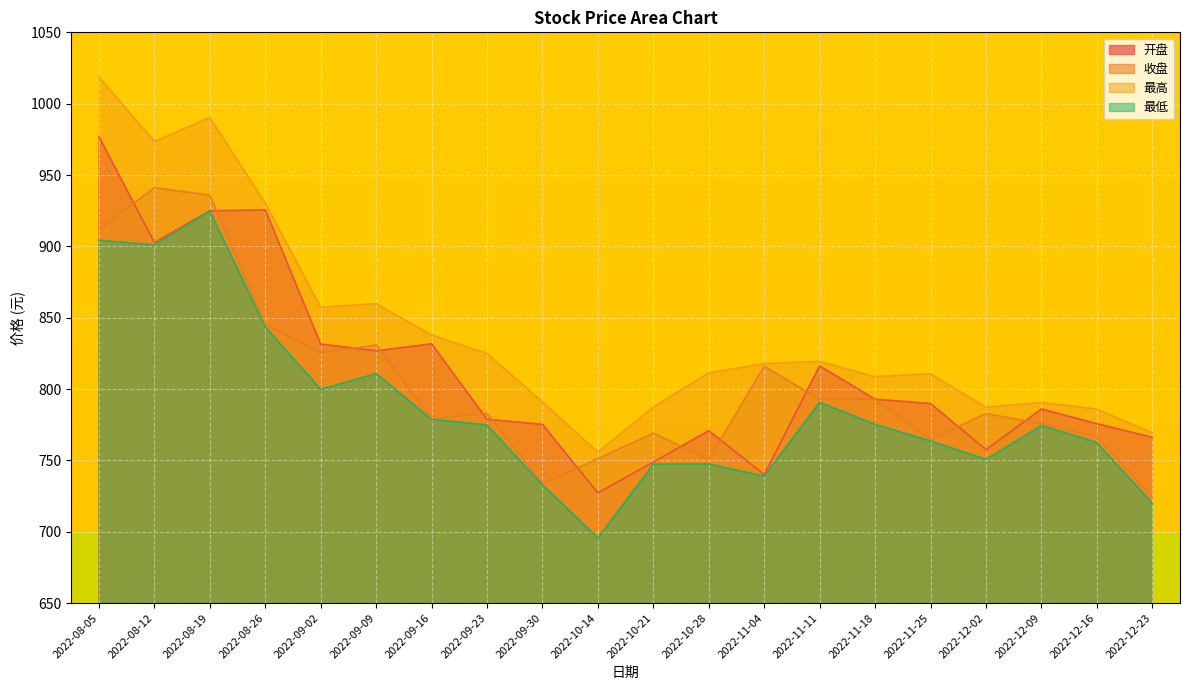

The 最低 series shows 281.6 at 2022-12-16. True or false?

False